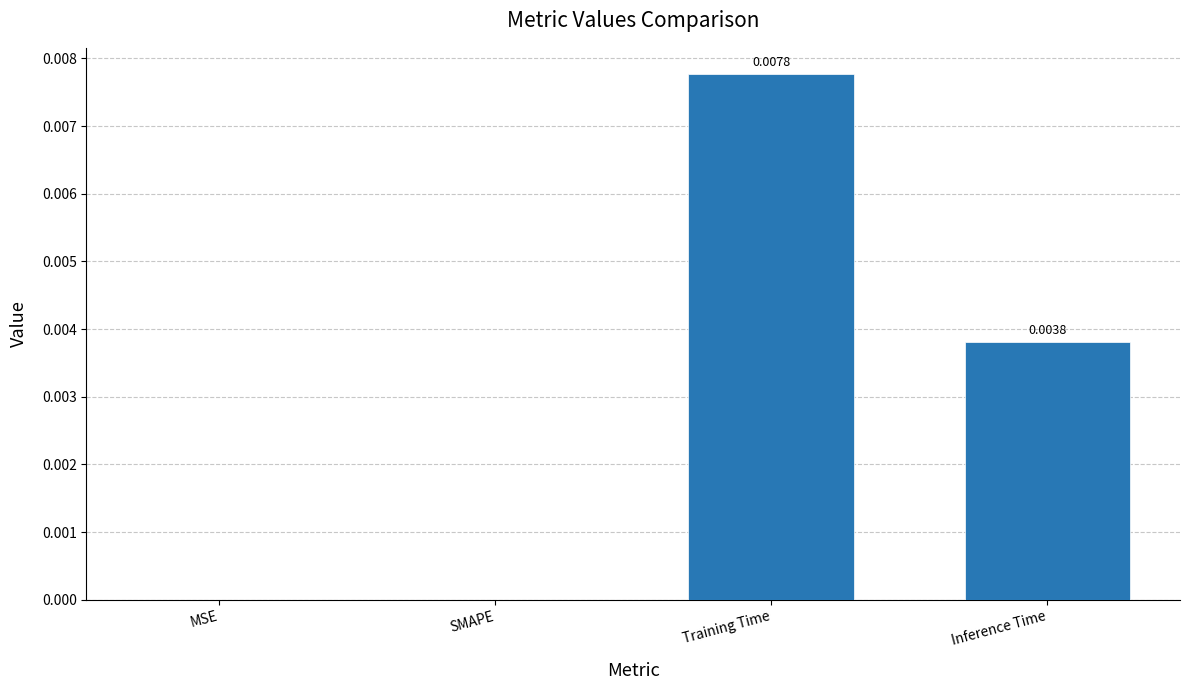

Between SMAPE and Training Time, which is larger?

Training Time